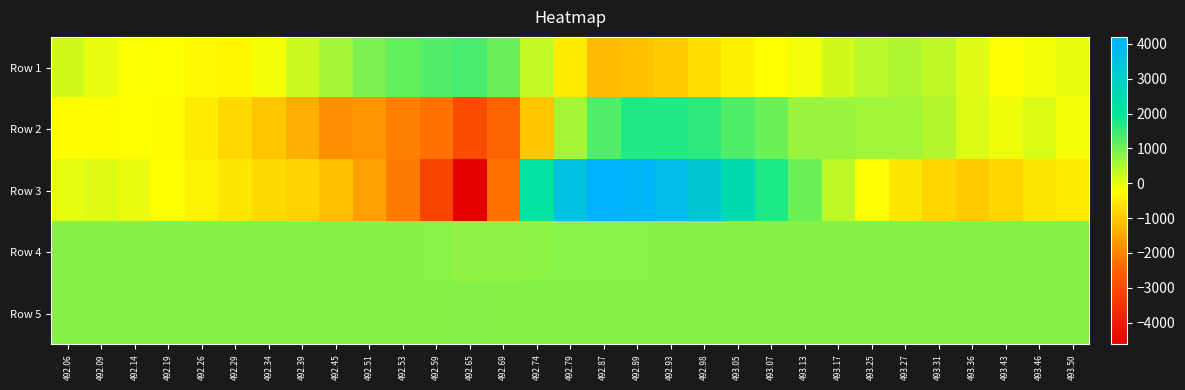

Reading right to left, what are all the values shown in this chart?

Row 1: 493.50=-26	493.46=-115	493.43=-190	493.36=69	493.31=355	493.27=484	493.25=387	493.17=198	493.13=-108	493.07=-229	493.05=-409	492.98=-667	492.93=-960	492.89=-1092	492.87=-1170	492.79=-488	492.74=317	492.69=1079	492.65=1380	492.59=1304	492.53=1145	492.51=942	492.45=577	492.39=235	492.34=-136	492.29=-319	492.26=-305	492.19=-214	492.14=-175	492.09=-12	492.06=195
Row 2: 493.50=-142	493.46=113	493.43=-72	493.36=108	493.31=451	493.27=608	493.25=623	493.17=679	493.13=674	493.07=1047	493.05=1318	492.98=1607	492.93=1711	492.89=1719	492.87=1278	492.79=566	492.74=-1039	492.69=-2447	492.65=-2970	492.59=-2256	492.53=-2037	492.51=-1764	492.45=-1808	492.39=-1360	492.34=-1038	492.29=-773	492.26=-504	492.19=-255	492.14=-196	492.09=-239	492.06=-245
Row 3: 493.50=-515	493.46=-561	493.43=-810	493.36=-968	493.31=-811	493.27=-550	493.25=-187	493.17=365	493.13=1054	493.07=1740	493.05=2455	492.98=3229	492.93=3797	492.89=4044	492.87=4203	492.79=3481	492.74=2114	492.69=-2261	492.65=-4627	492.59=-3141	492.53=-2124	492.51=-1582	492.45=-1126	492.39=-855	492.34=-739	492.29=-562	492.26=-401	492.19=-198	492.14=-32	492.09=68	492.06=8
Row 4: 493.50=826	493.46=837	493.43=834	493.36=833	493.31=834	493.27=835	493.25=834	493.17=840	493.13=834	493.07=833	493.05=831	492.98=828	492.93=823	492.89=819	492.87=818	492.79=822	492.74=799	492.69=763	492.65=766	492.59=820	492.53=837	492.51=829	492.45=832	492.39=834	492.34=838	492.29=834	492.26=832	492.19=833	492.14=832	492.09=835	492.06=833
Row 5: 493.50=830	493.46=827	493.43=830	493.36=824	493.31=830	493.27=829	493.25=829	493.17=831	493.13=825	493.07=826	493.05=828	492.98=829	492.93=828	492.89=827	492.87=828	492.79=836	492.74=831	492.69=836	492.65=844	492.59=832	492.53=827	492.51=830	492.45=831	492.39=831	492.34=832	492.29=829	492.26=826	492.19=829	492.14=830	492.09=830	492.06=830